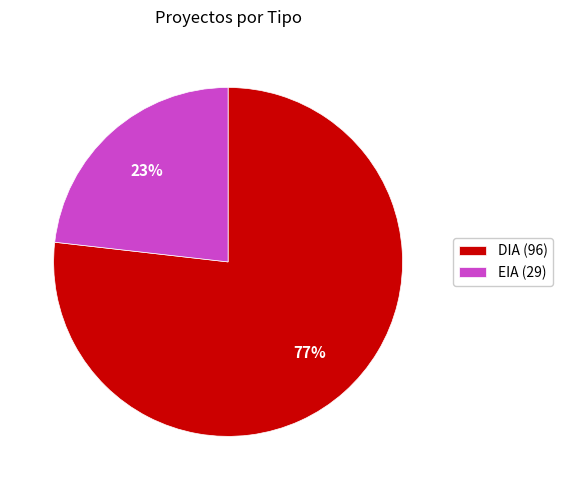

Is it true that DIA is 89% of the pie?

False